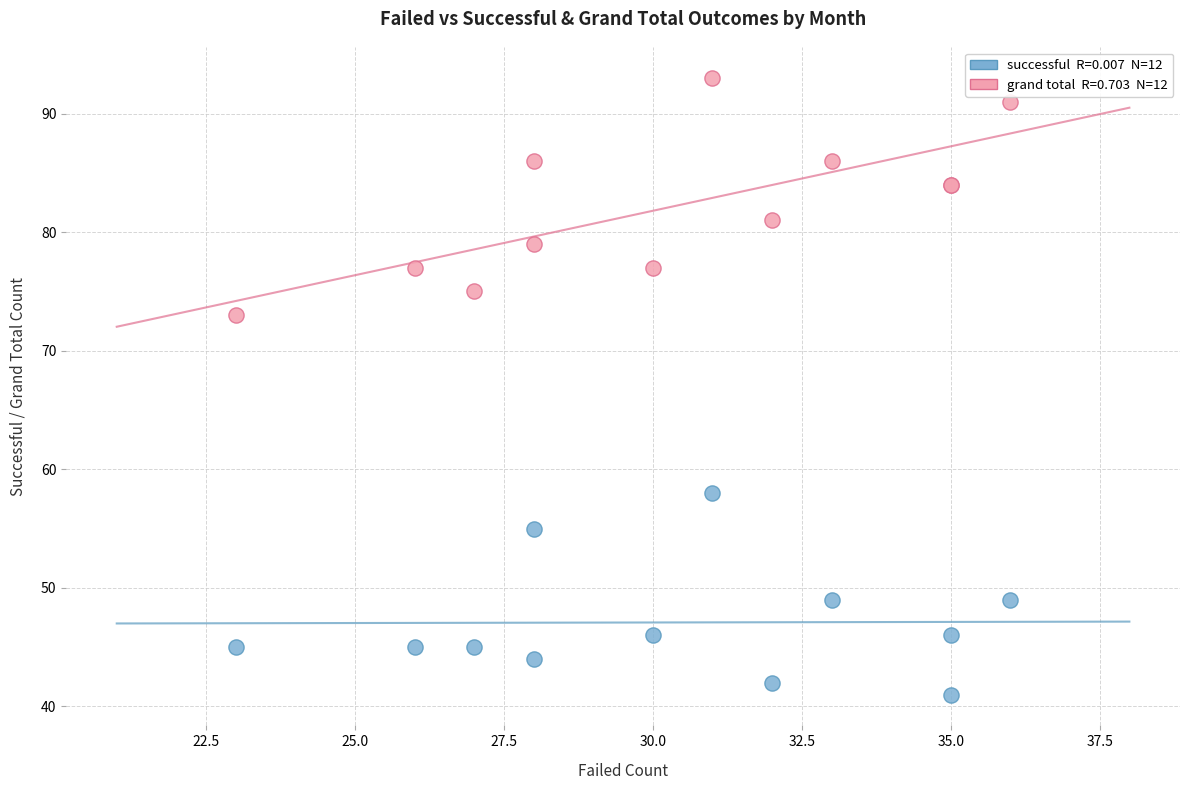

Across all series, what Y value is closest to 67?

73